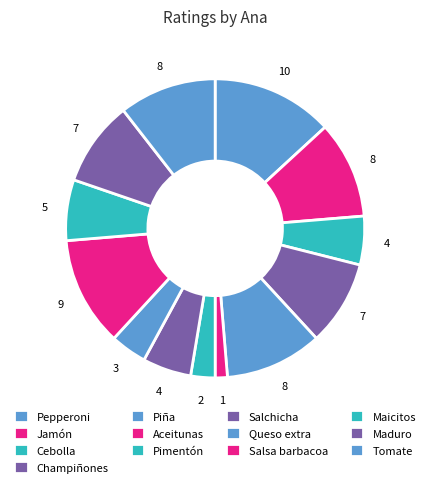

How many segments does this pie chart have?

13